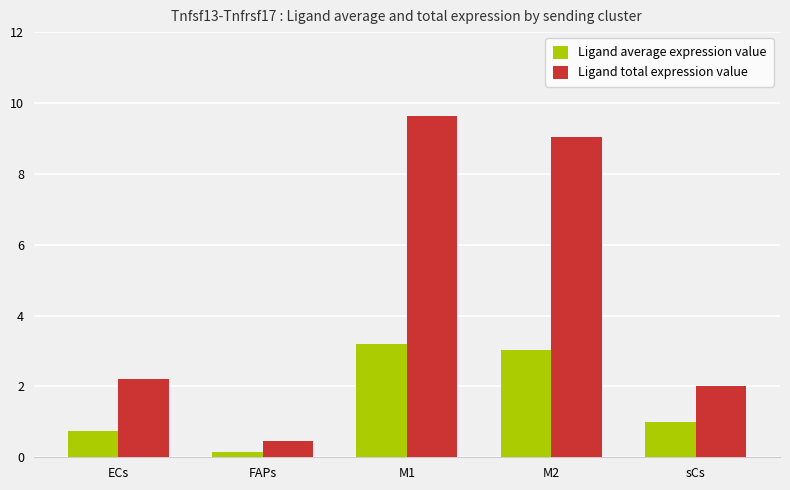

List the series in order of their overall mean, lowest first.

Ligand average expression value, Ligand total expression value